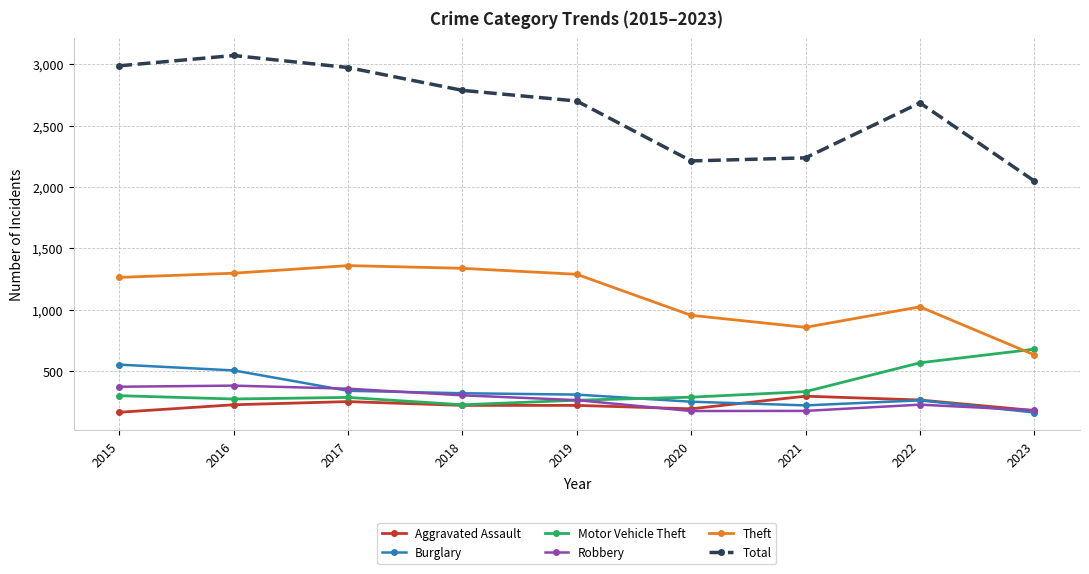

Which category has the highest value across all series?

2016